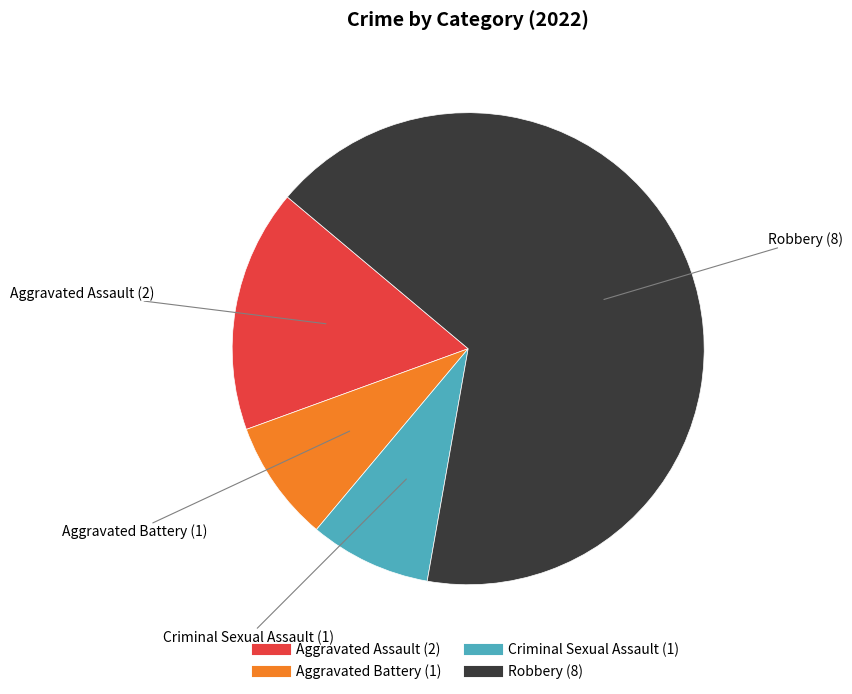

Combined, do Criminal Sexual Assault and Aggravated Battery account for over 50%?

No